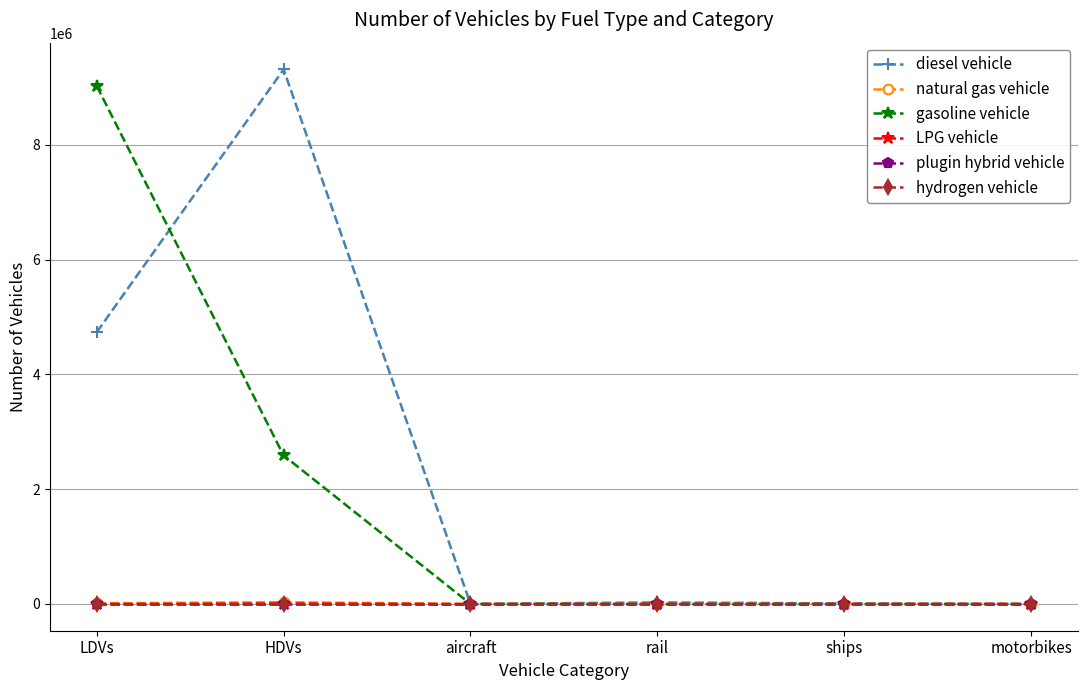

Is this an area chart (filled region under the line)?

No